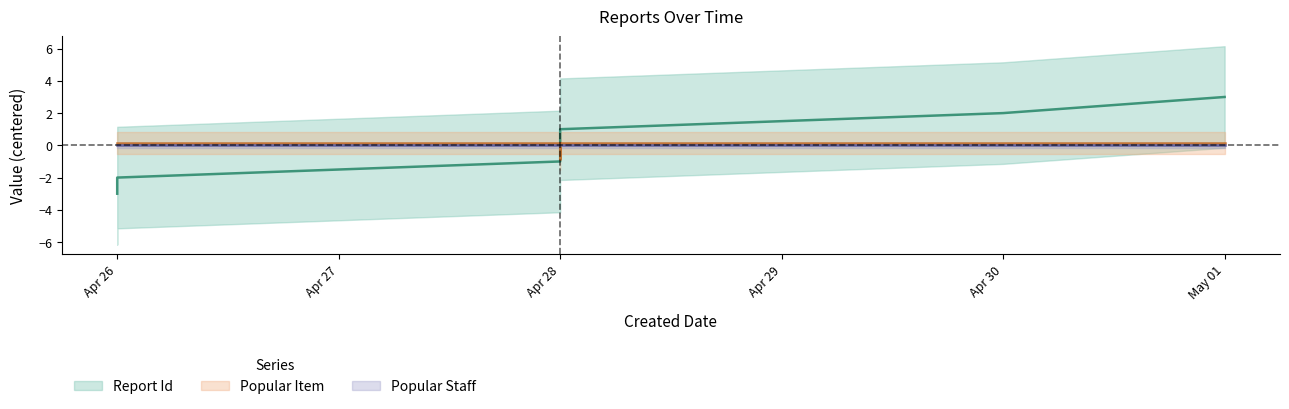

How many intersections are there between Popular Item and Report Id?

1